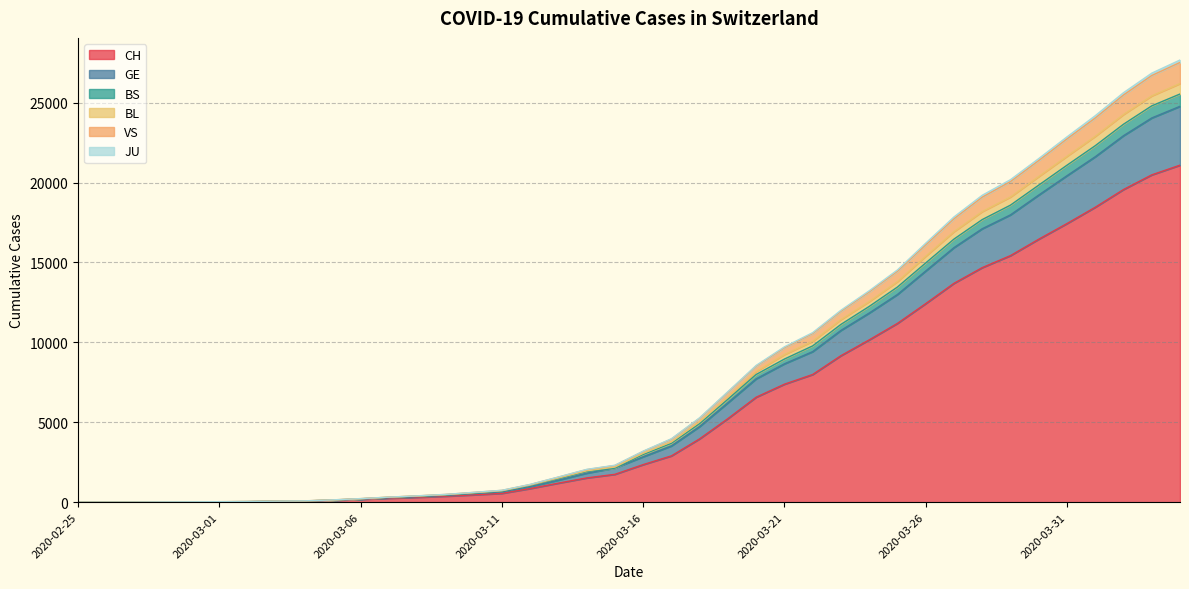

What is the smallest value displayed?

1